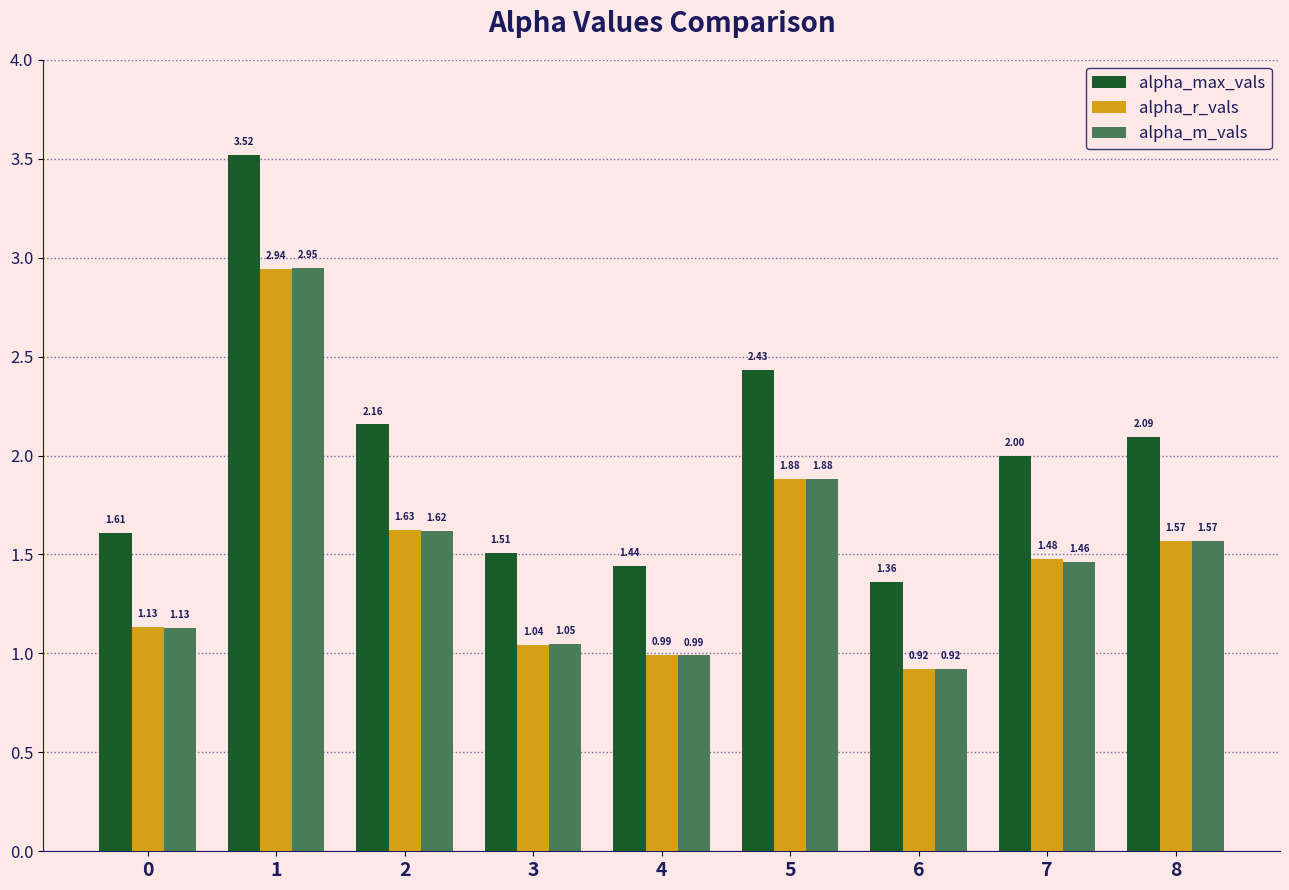

What are all the series names shown in the legend?

alpha_max_vals, alpha_r_vals, alpha_m_vals